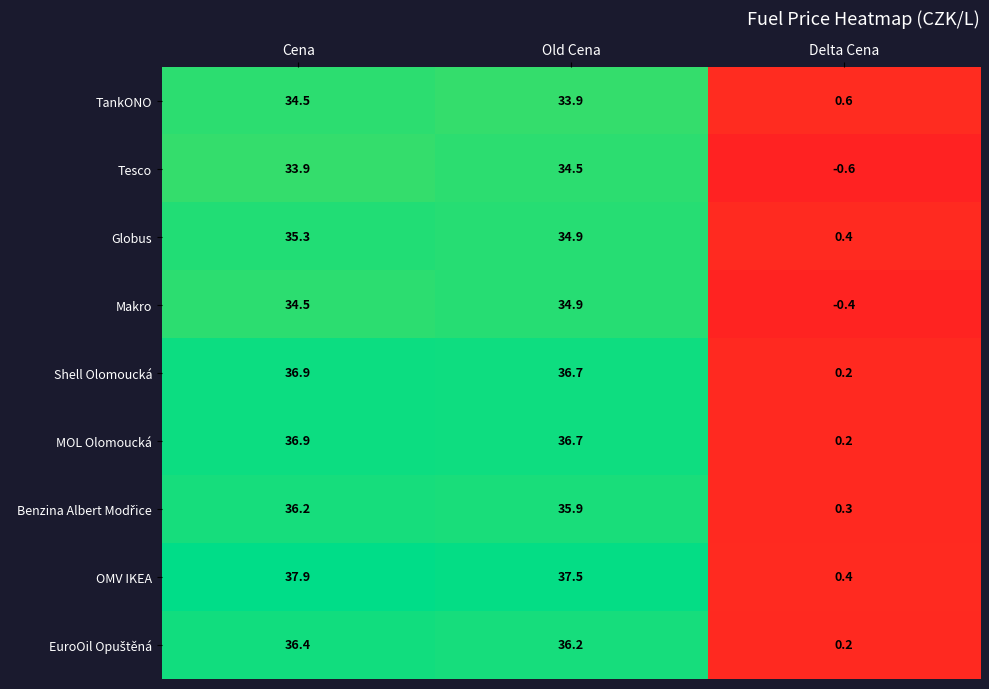

The value of OMV IKEA at Delta Cena is 0.4. True or false?

True